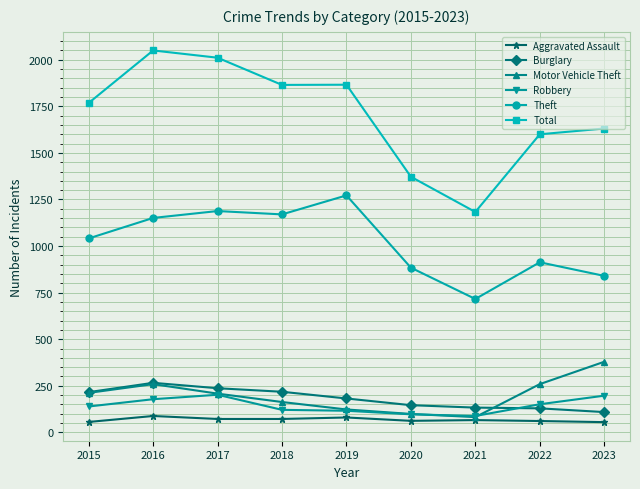

Is it true that Robbery equals 349 at 2017?

False